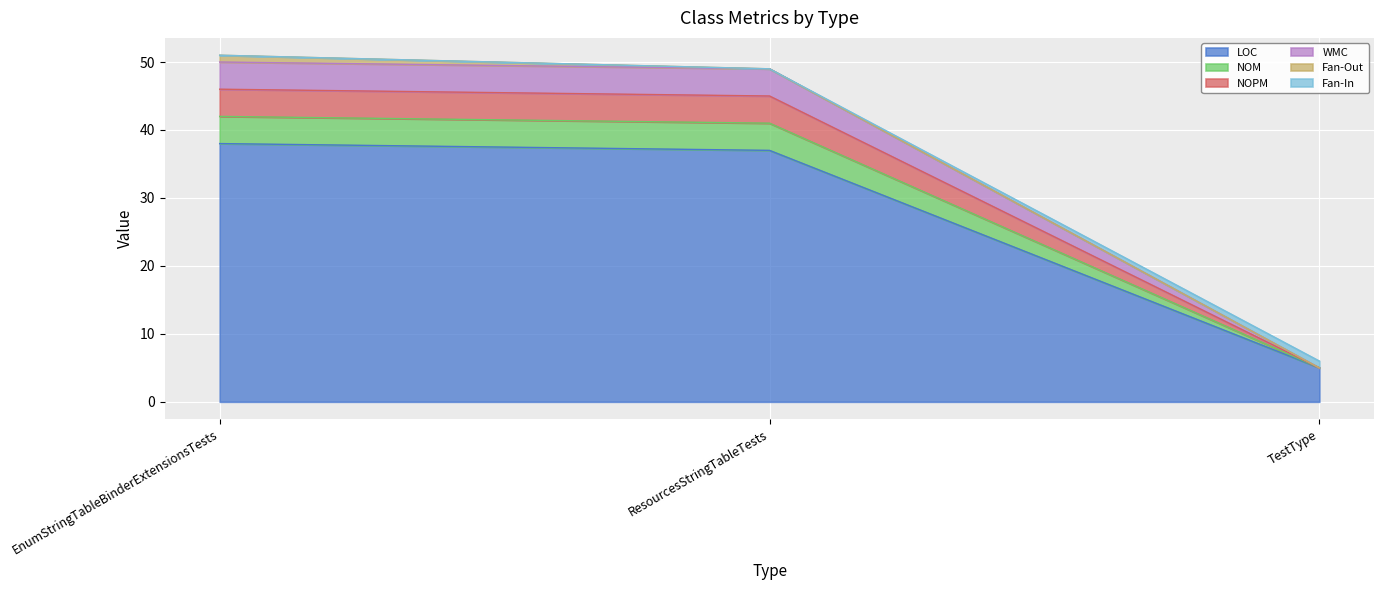

What is the label of the 3rd point from the left?

TestType